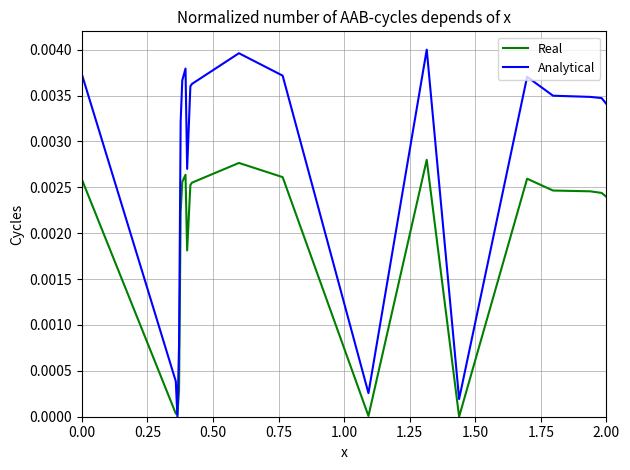

Rank the series by their maximum value, from highest to lowest.

Analytical, Real